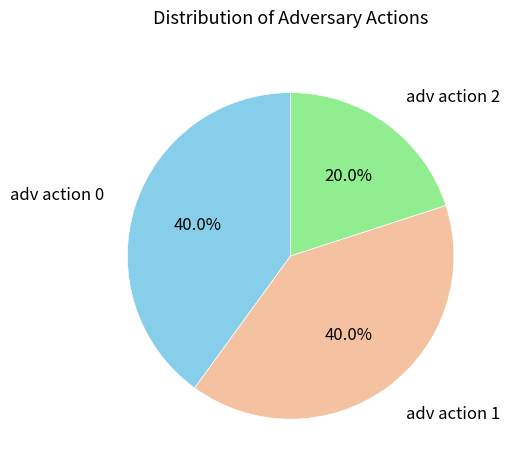

Is adv action 2 the majority of the pie?

No